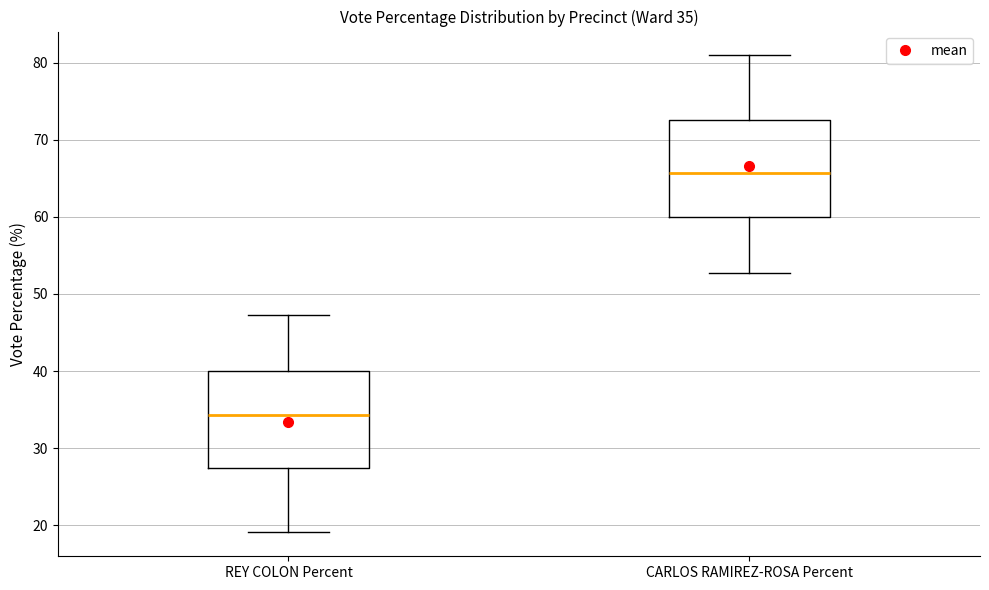

Which box's median line is the lowest?

REY COLON Percent